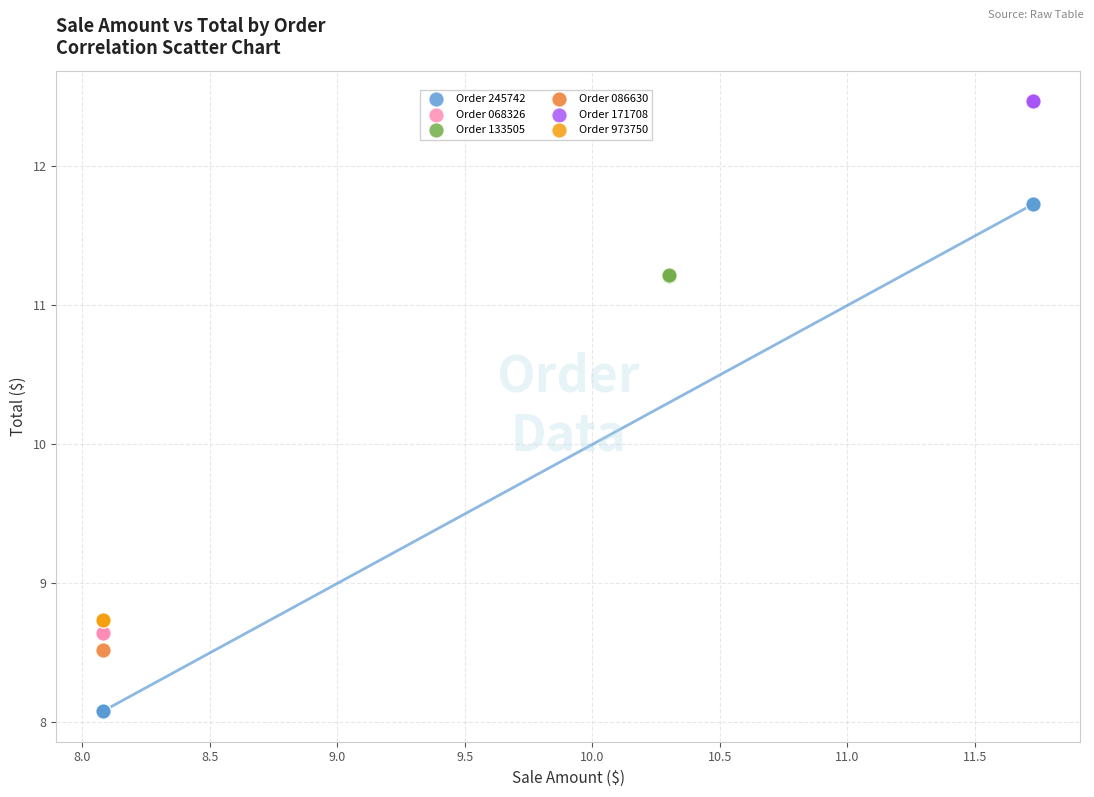

Which series contains the highest Y value?

Order 171708